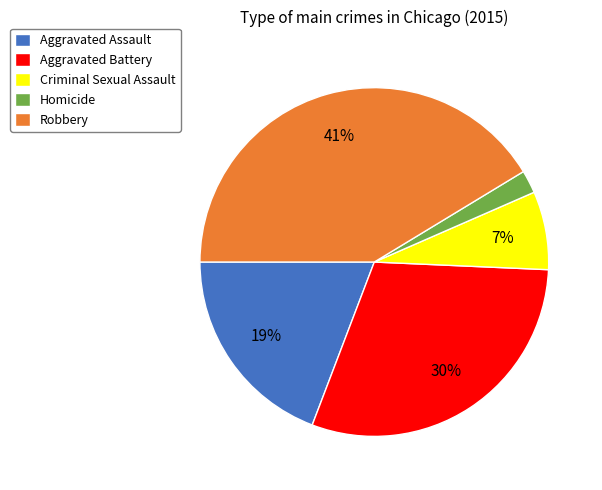

True or false: Aggravated Assault accounts for 19% of the total.

True